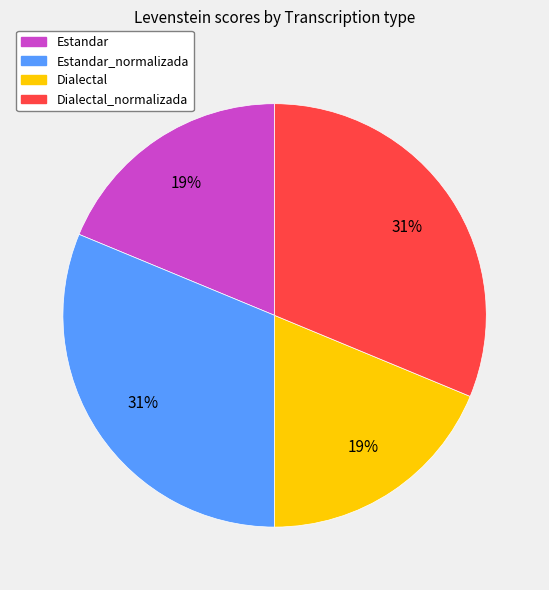

How many slices are in this pie chart?

4